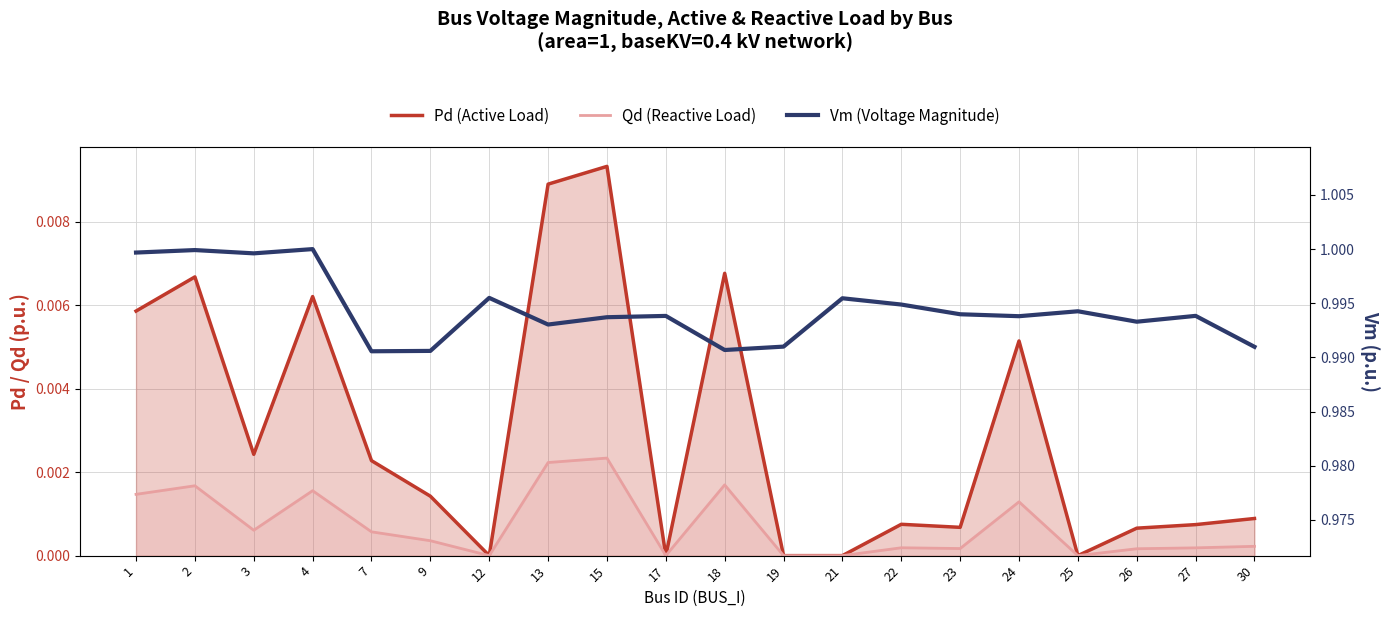

What is the greatest value displayed?

1.0